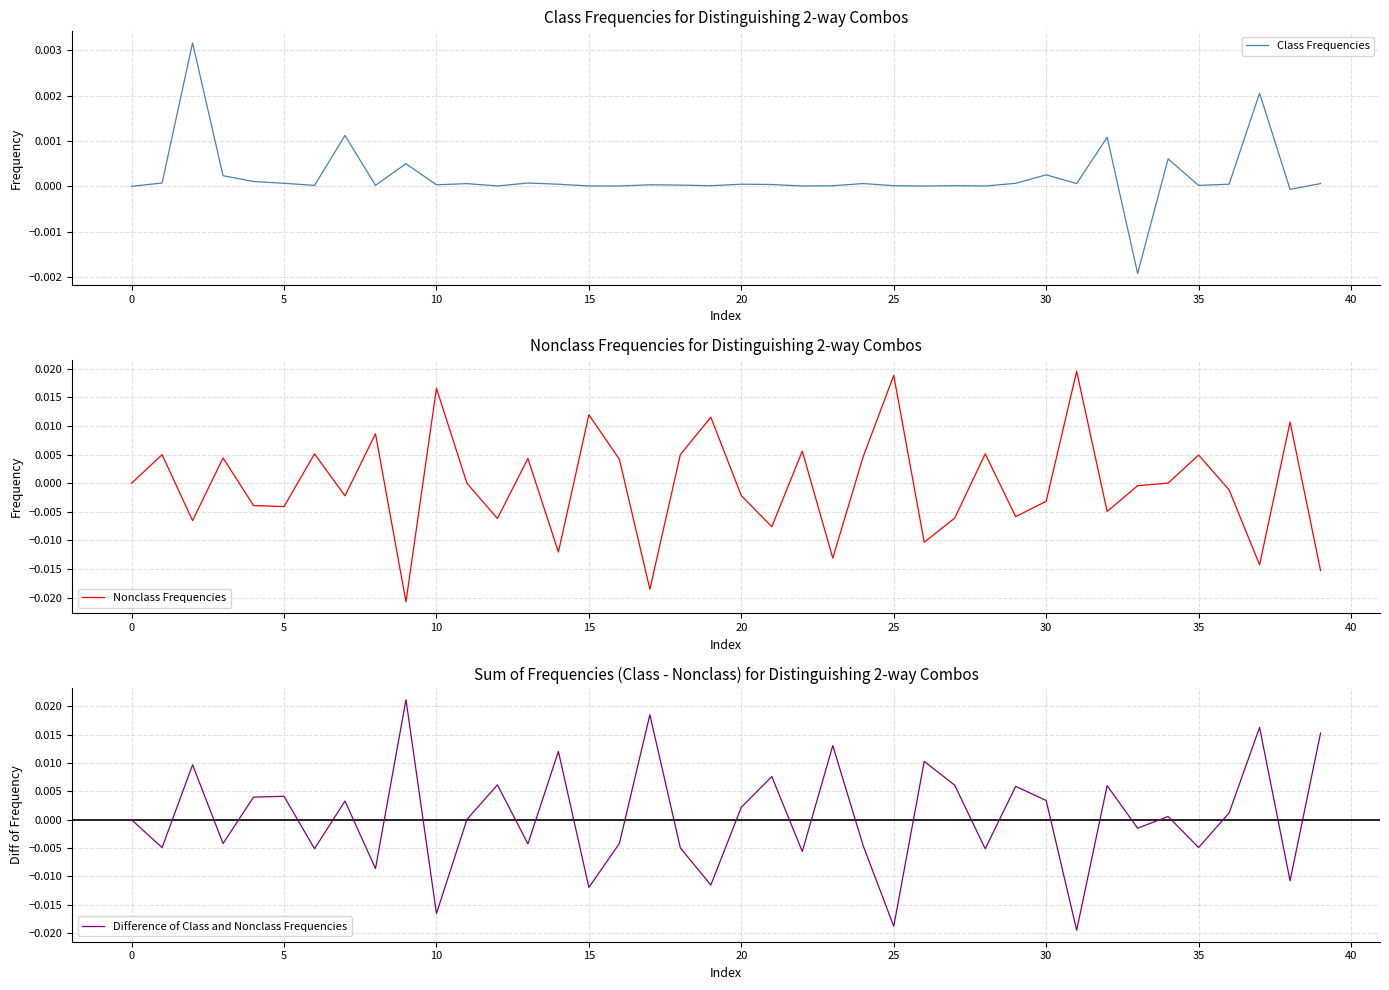

The value of Difference of Class and Nonclass Frequencies at 16 is -0.0. True or false?

True